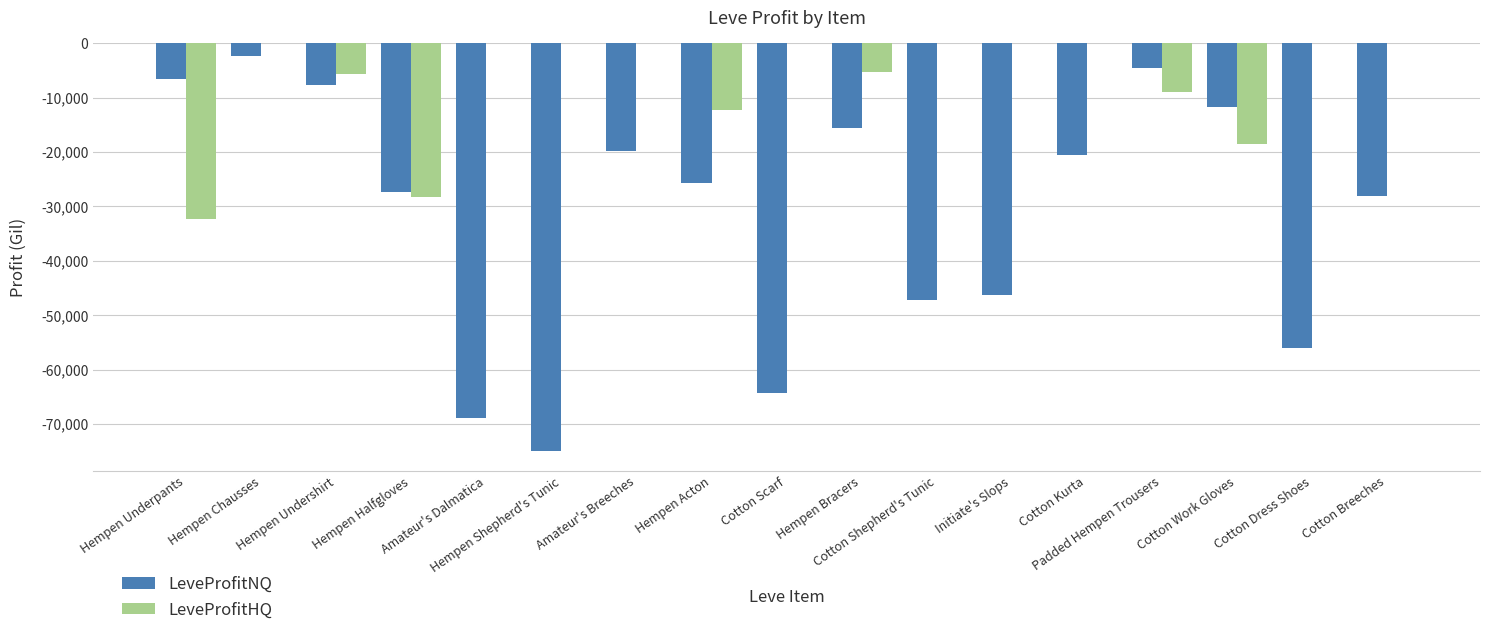

True or false: LeveProfitHQ has a value of -2723.6 at Hempen Bracers.

False